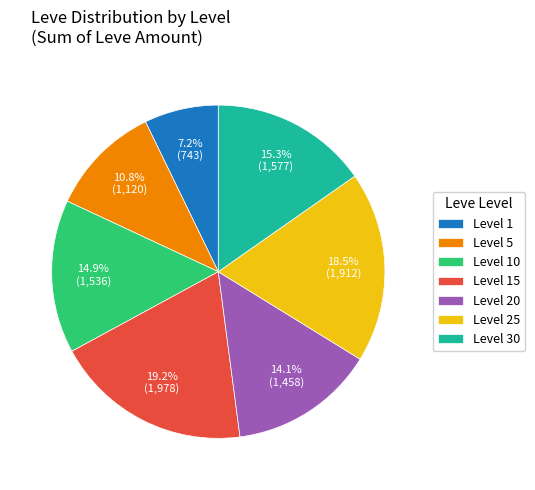

What is the smallest slice in the pie chart?

Level 1